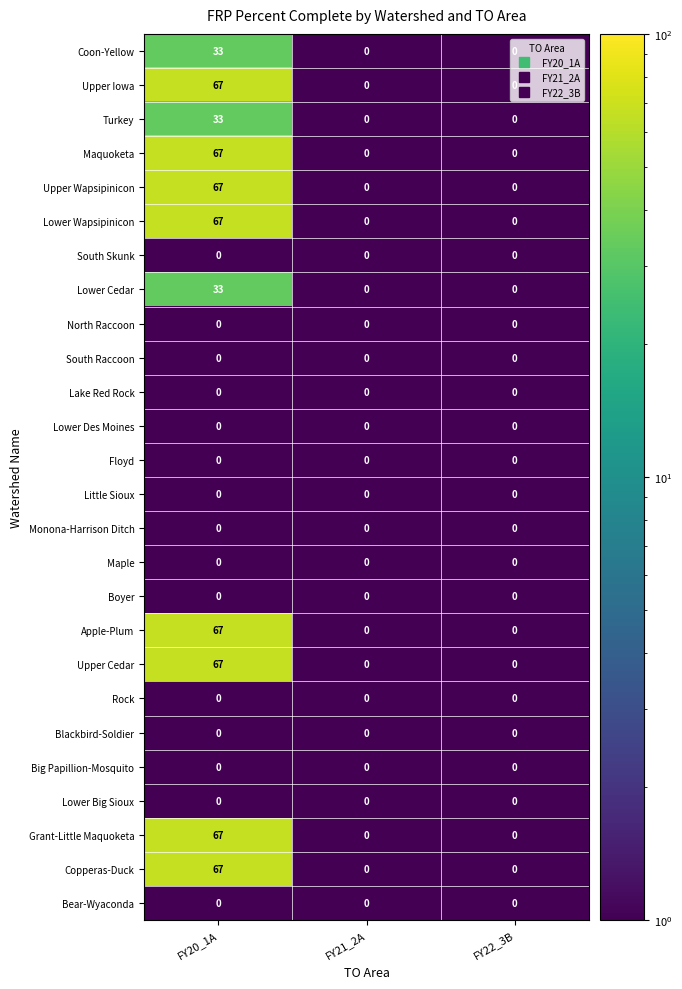

What is the greatest value displayed?

67